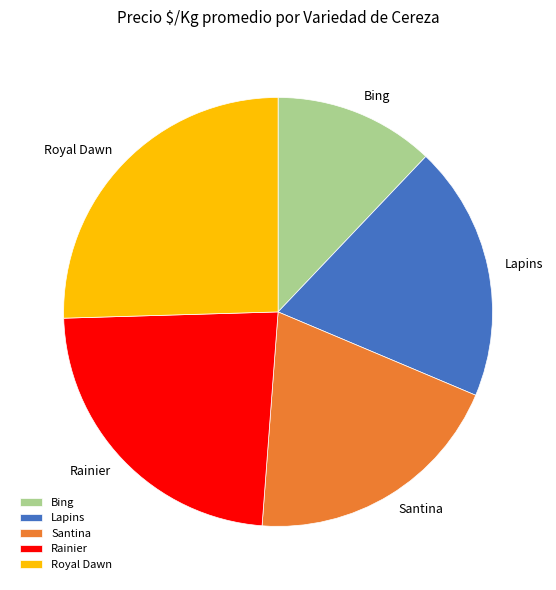

What is the ratio of the value at Santina to the value at Rainier?

0.8